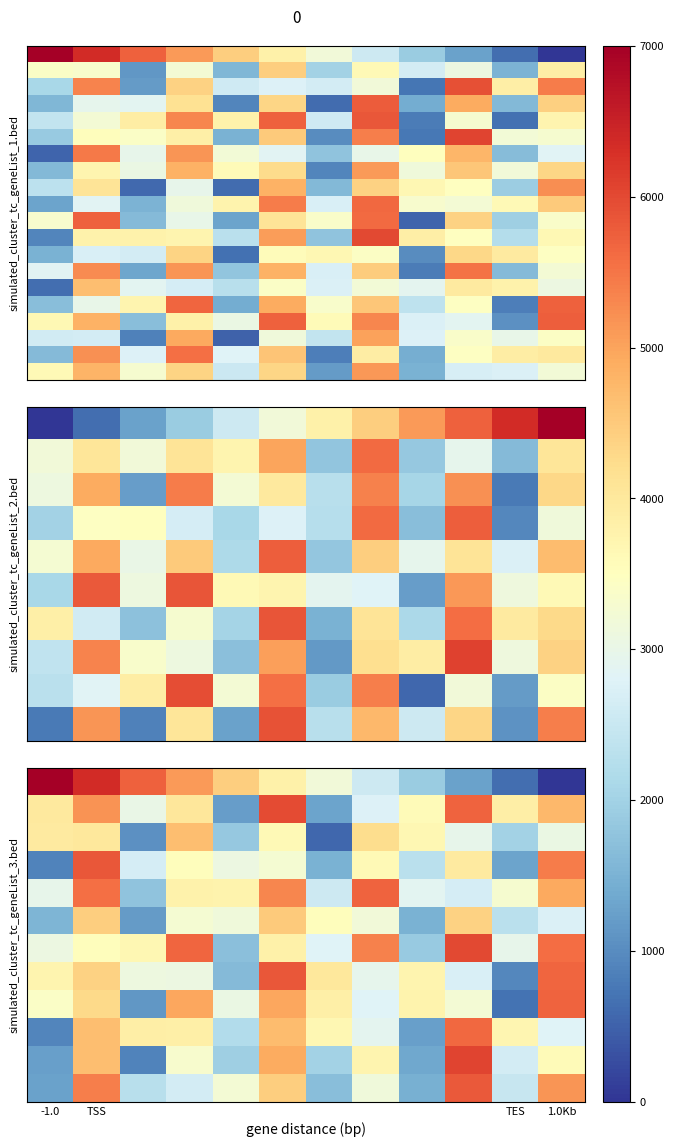

Which label corresponds to the largest value in the chart?

-1.0